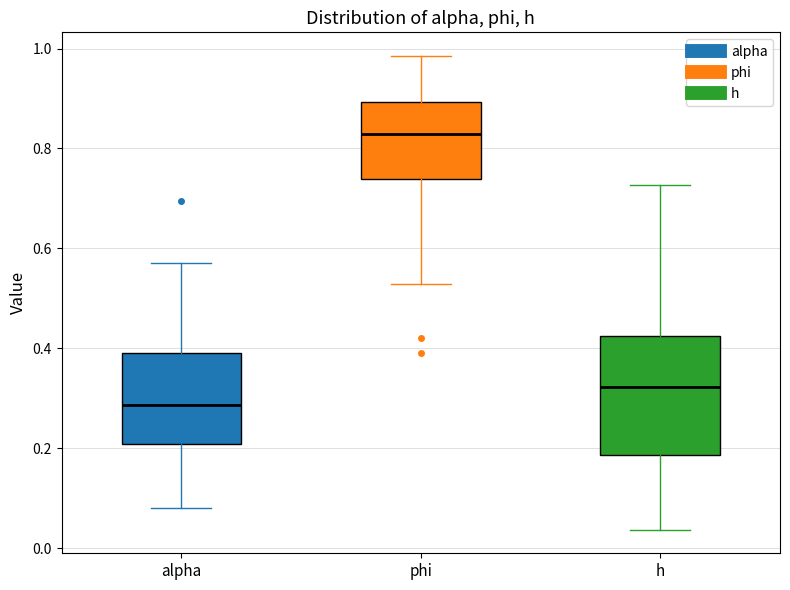

Reading left to right, read every box against the y-axis: the position of its median line, the range the box covers, and the ends of its whiskers. The values are not printed on the chart, so give them approximately, as read against the axis.

alpha: median 0.28, box 0.20 to 0.40, whiskers 0.08 to 0.58
phi: median 0.82, box 0.74 to 0.90, whiskers 0.52 to 0.98
h: median 0.32, box 0.18 to 0.42, whiskers 0.04 to 0.72